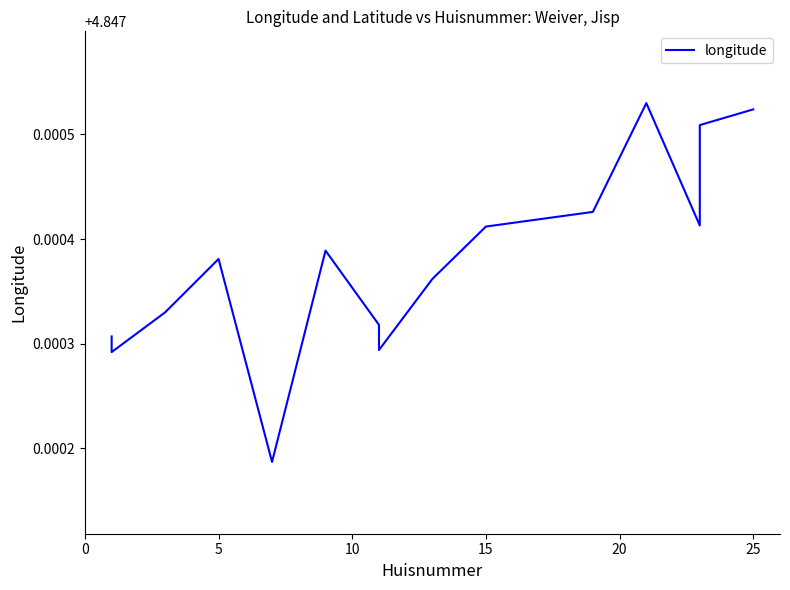

The value at 5 is 4.8. True or false?

True